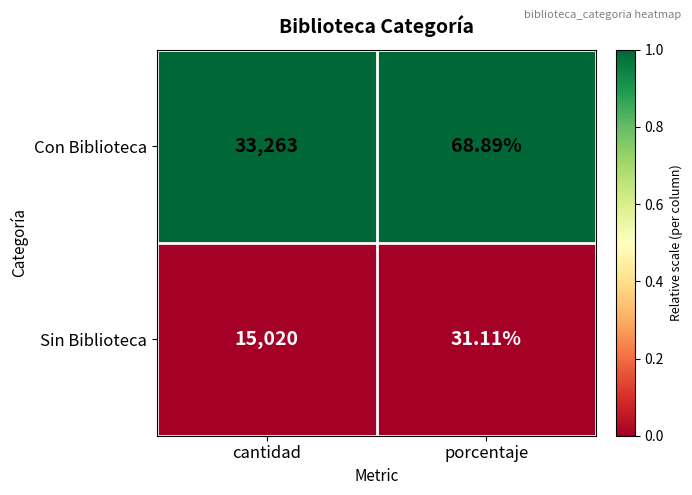

List the series in order of their overall mean, lowest first.

Sin Biblioteca, Con Biblioteca